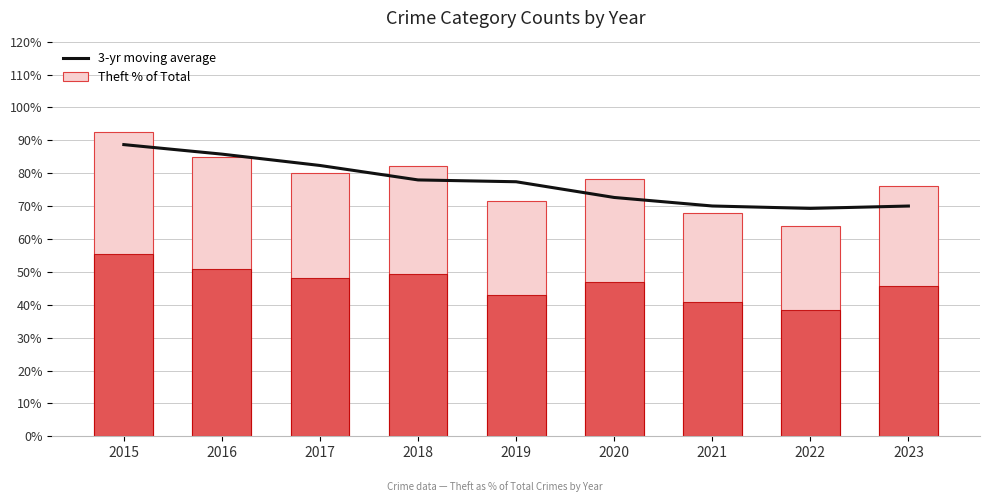

At 2022, list the series in order from smallest to largest.

Theft % of Total, 3-yr moving average